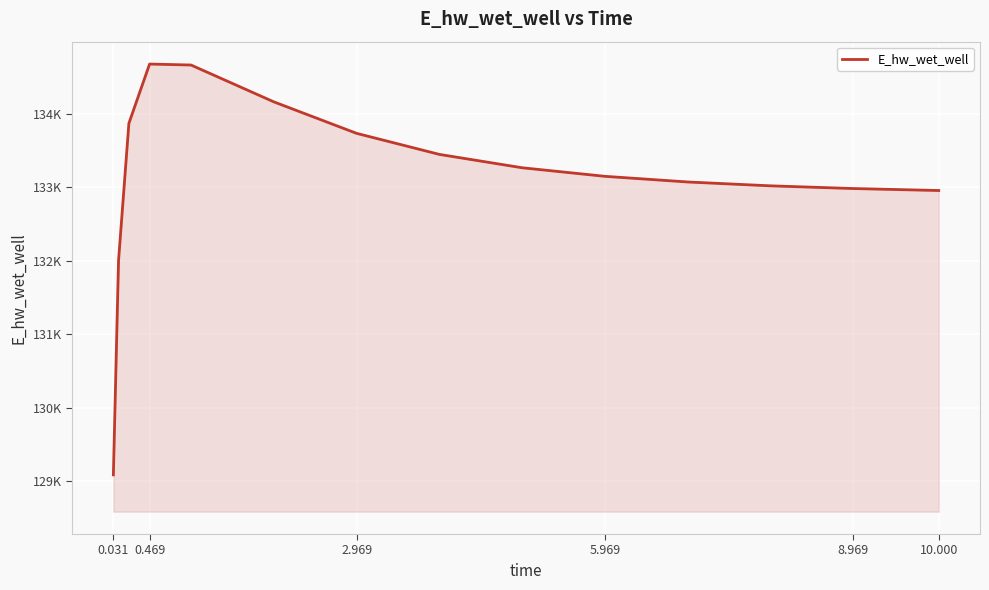

Does the chart have visible grid lines?

Yes